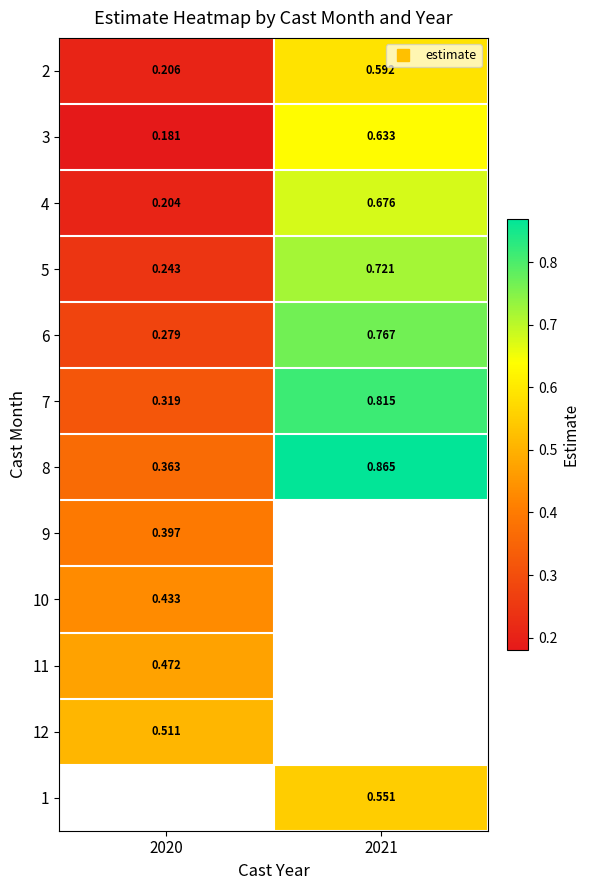

The value of 8 at 2021 is 0.9. True or false?

True